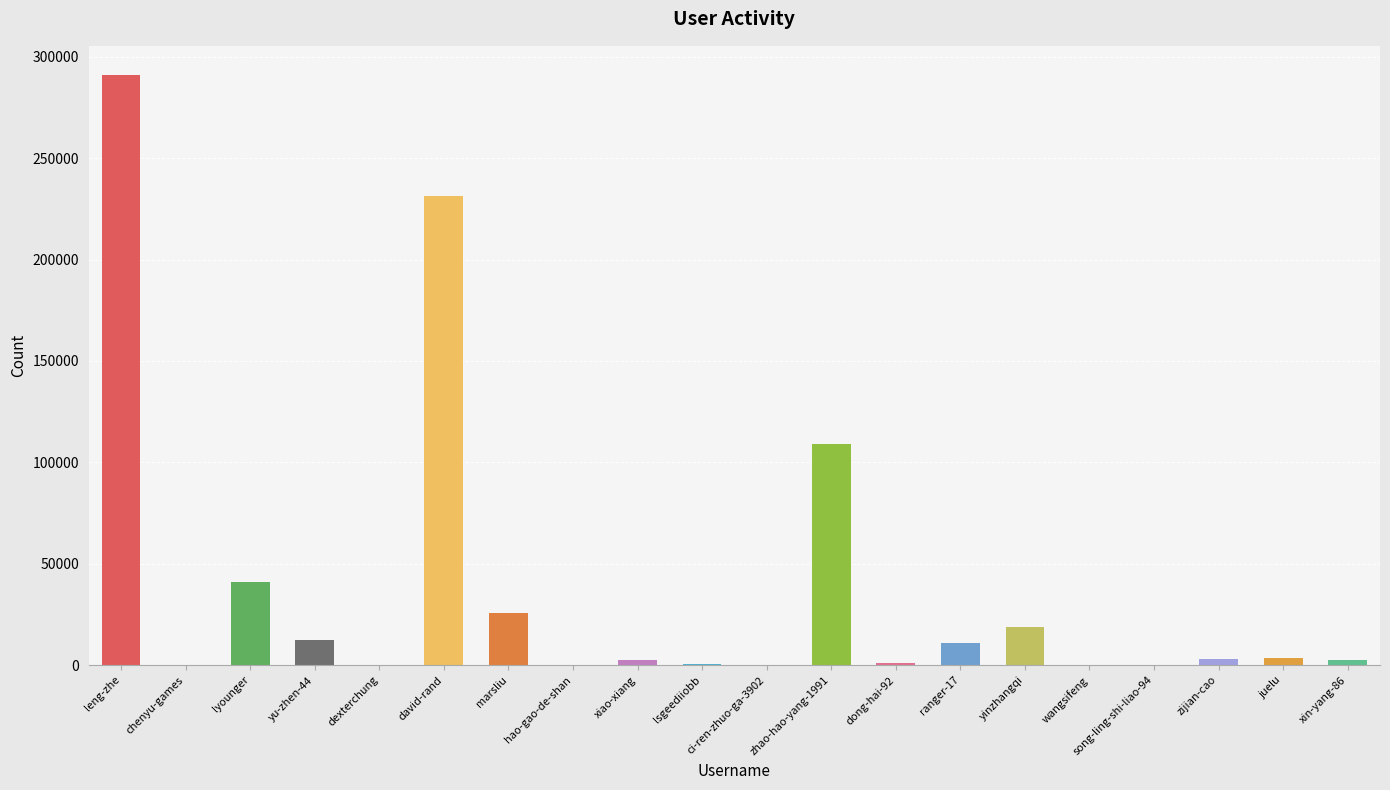

Are the bars horizontal?

No